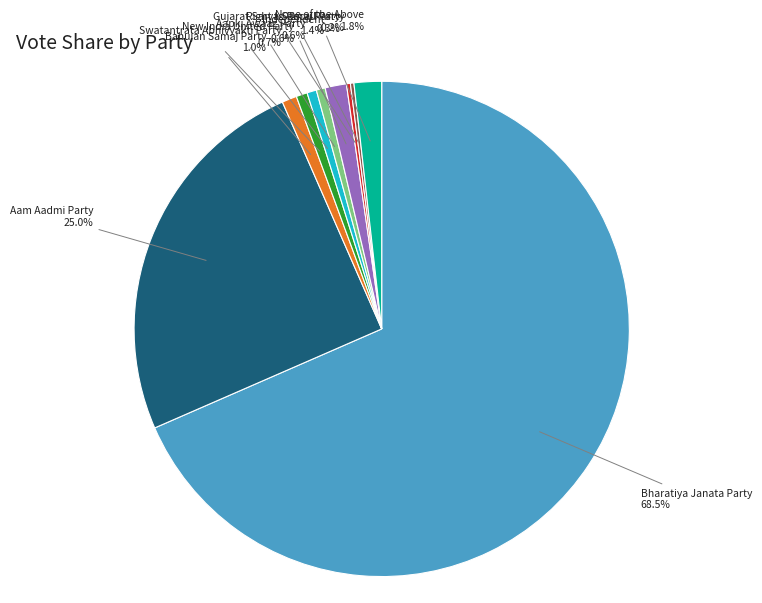

Approximately how many times larger is the value at None of the Above compared to Aapki Awaaz Party?

3.1